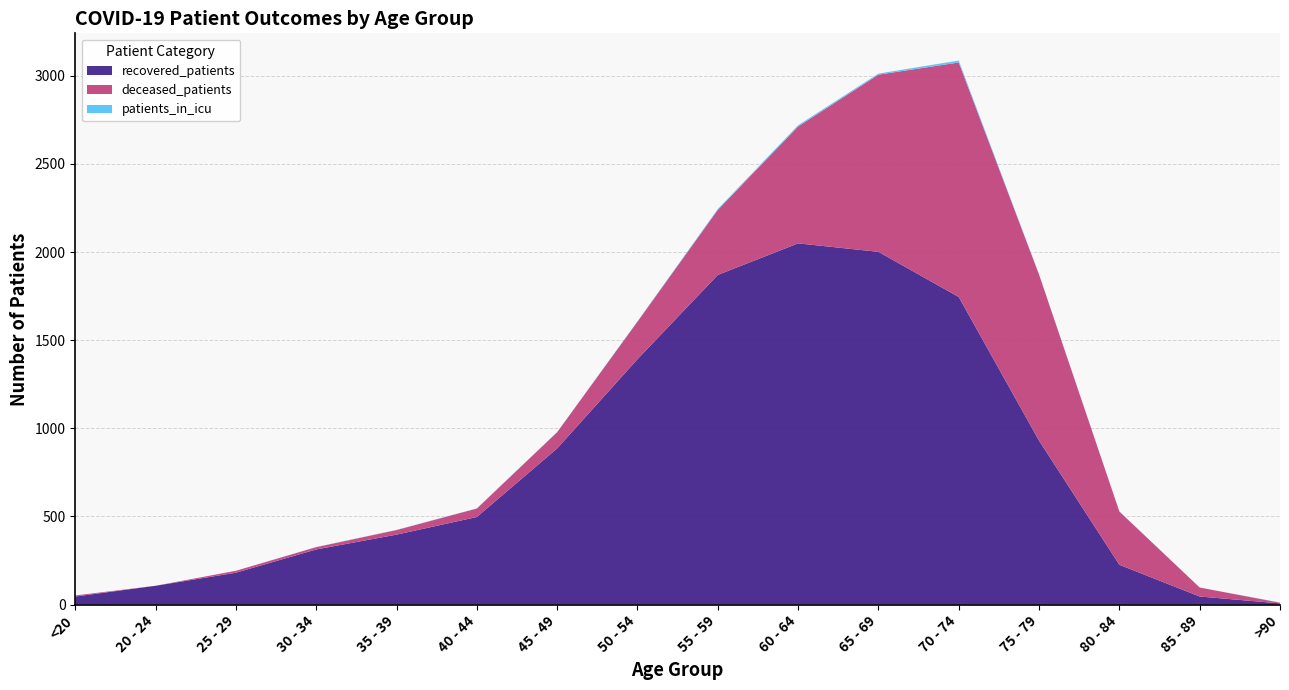

Reading left to right, extract all data points from this chart.

deceased_patients: <20=6	20 - 24=0	25 - 29=11	30 - 34=13	35 - 39=26	40 - 44=48	45 - 49=92	50 - 54=213	55 - 59=369	60 - 64=663	65 - 69=1005	70 - 74=1330	75 - 79=942	80 - 84=302	85 - 89=51	>90=4
recovered_patients: <20=46	20 - 24=107	25 - 29=181	30 - 34=313	35 - 39=397	40 - 44=497	45 - 49=886	50 - 54=1392	55 - 59=1870	60 - 64=2049	65 - 69=2001	70 - 74=1745	75 - 79=930	80 - 84=226	85 - 89=46	>90=7
patients_in_icu: <20=0	20 - 24=0	25 - 29=0	30 - 34=1	35 - 39=1	40 - 44=1	45 - 49=1	50 - 54=2	55 - 59=5	60 - 64=7	65 - 69=6	70 - 74=11	75 - 79=1	80 - 84=1	85 - 89=0	>90=1